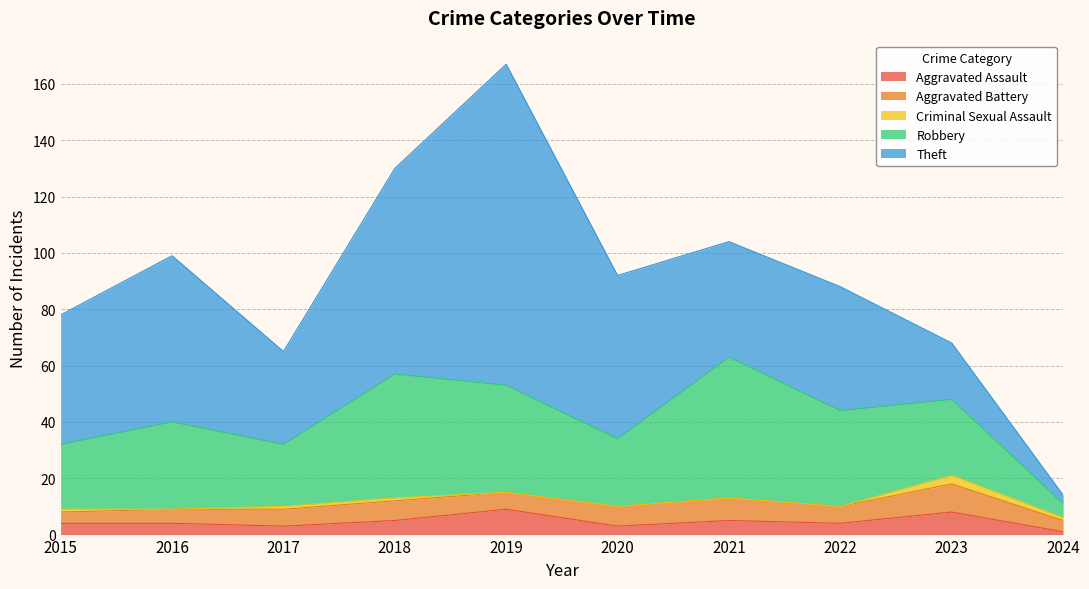

The value of Aggravated Assault at 2016 is 7. True or false?

False